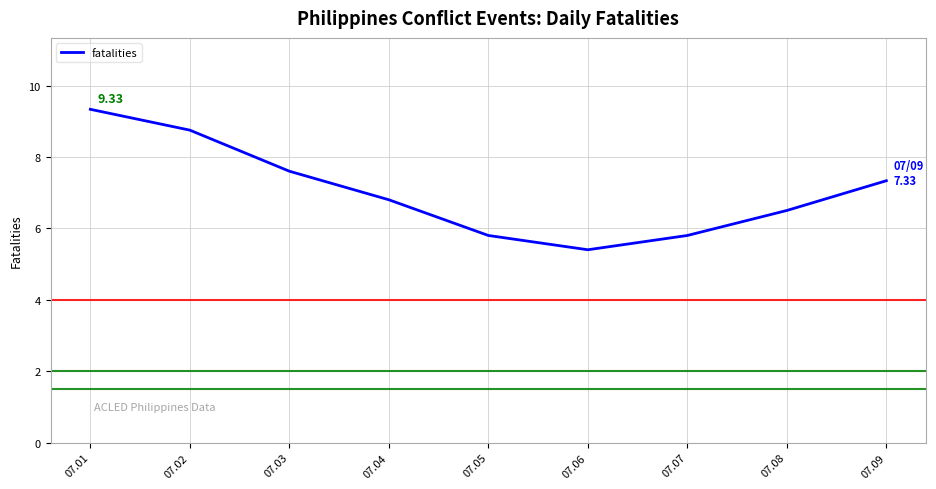

What is the difference between the maximum and second lowest values?

3.5